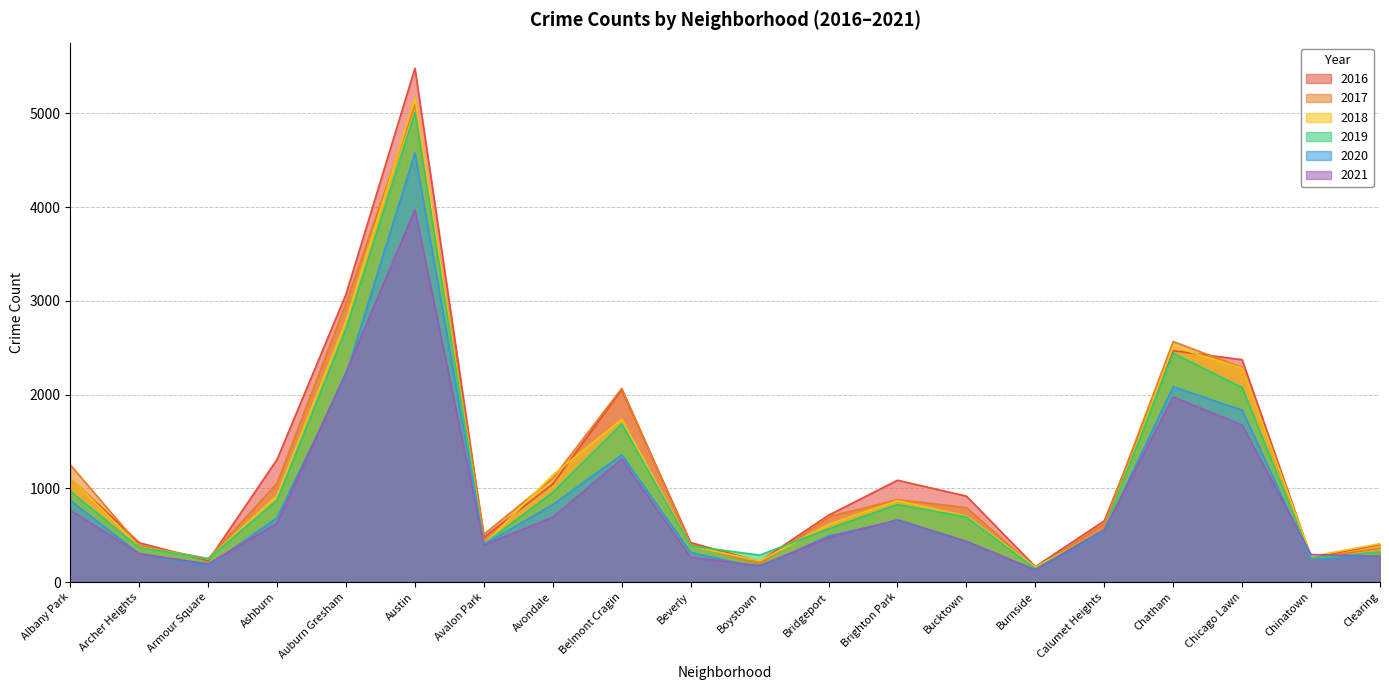

At which category does 2017 reach its first local peak?

Austin